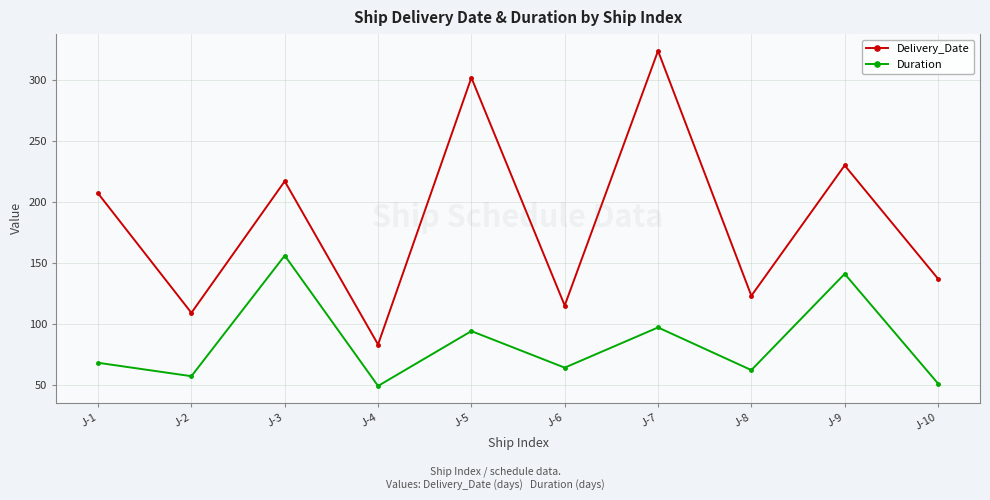

True or false: Duration and Delivery_Date cross at least once.

False